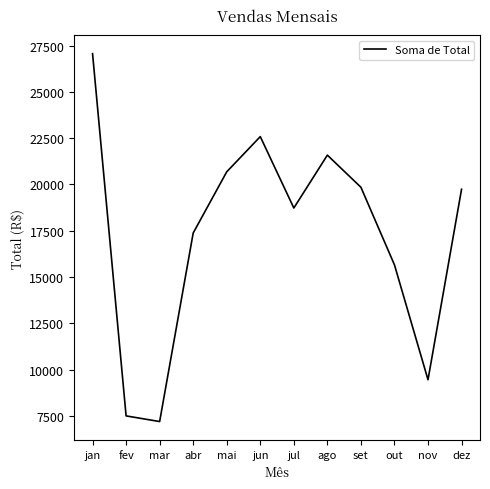

The value at ago is 21585.8. True or false?

True